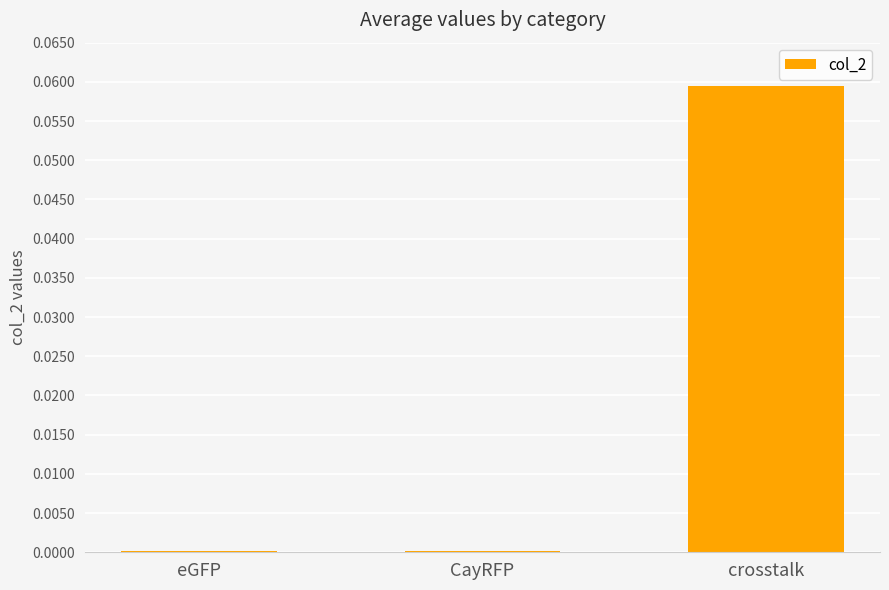

True or false: the data shows 0.0 at CayRFP.

True